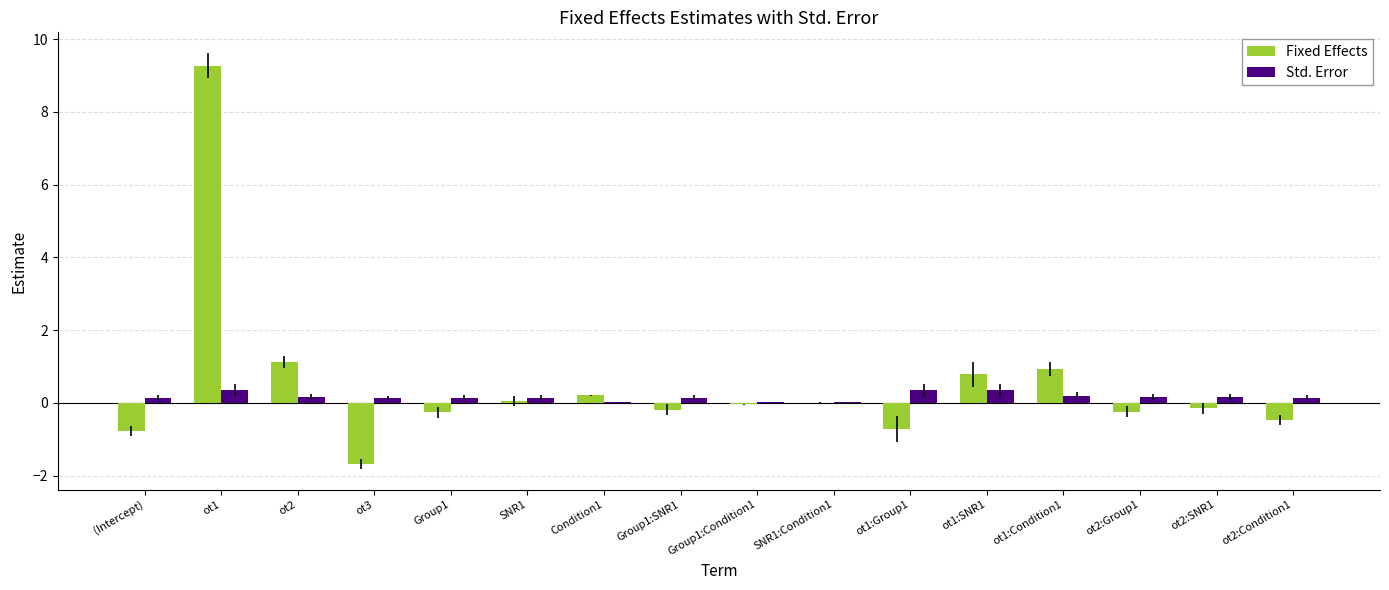

Which series changed the most between ot2 and ot1:Group1?

Fixed Effects